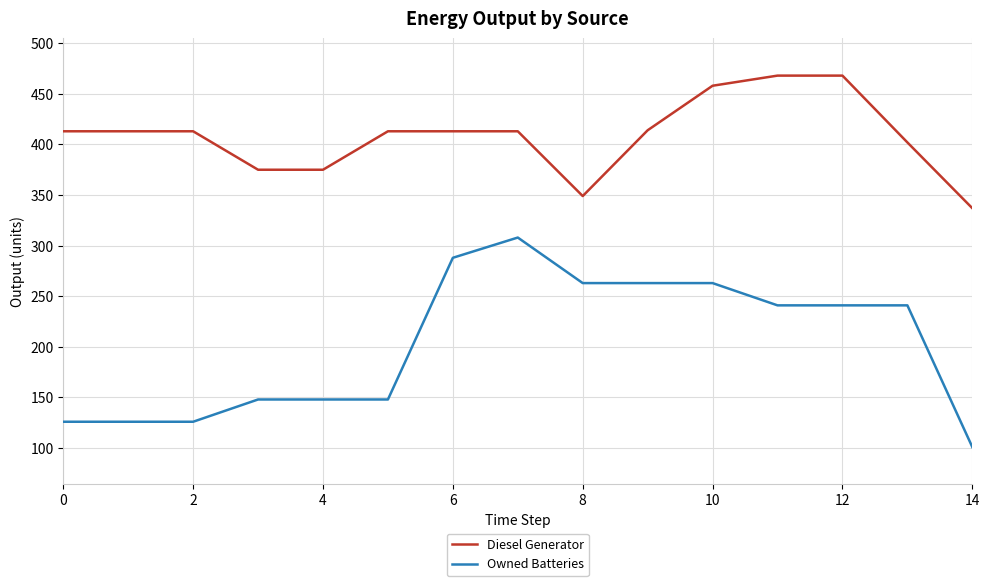

Which series has the largest range (max minus min)?

Owned Batteries